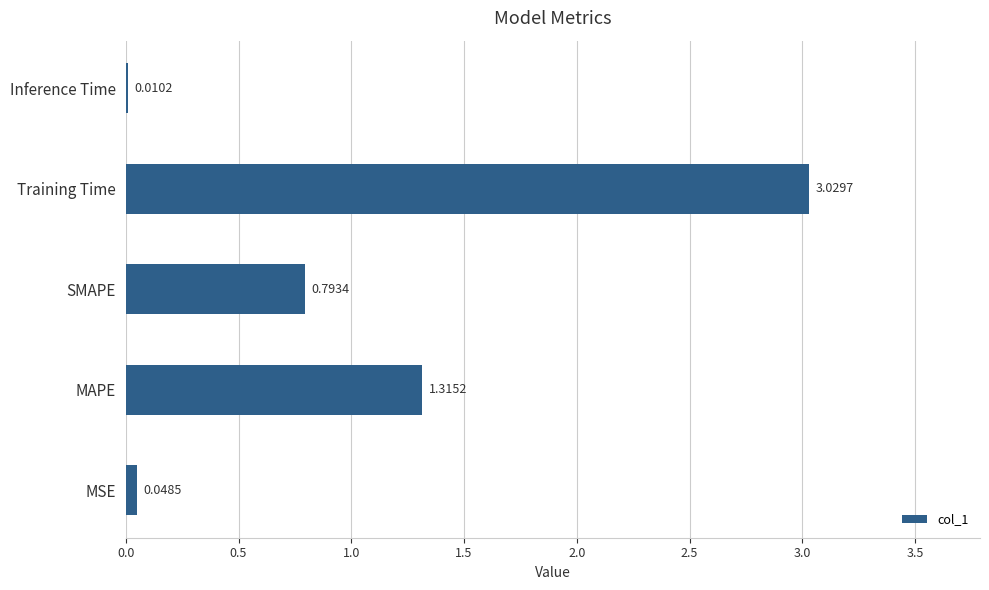

At which label is the value closest to 1?

SMAPE